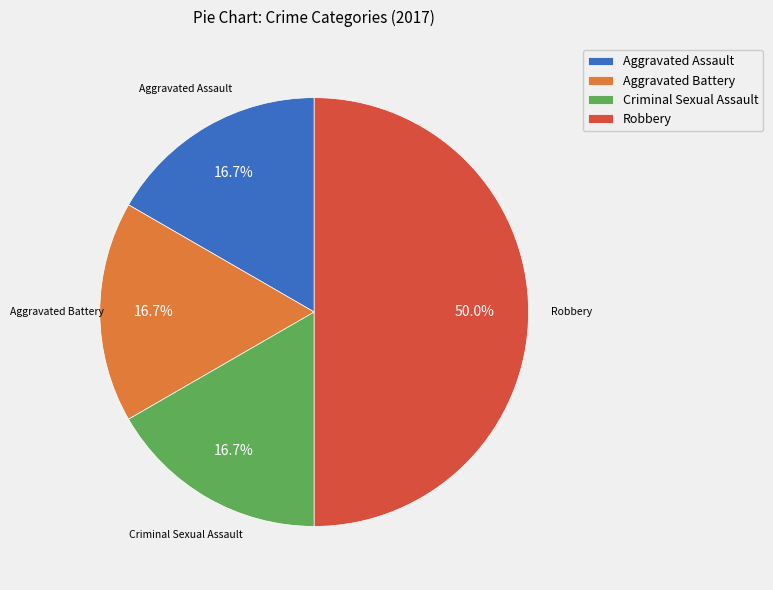

What percentage is NOT represented by Criminal Sexual Assault?

83.3%